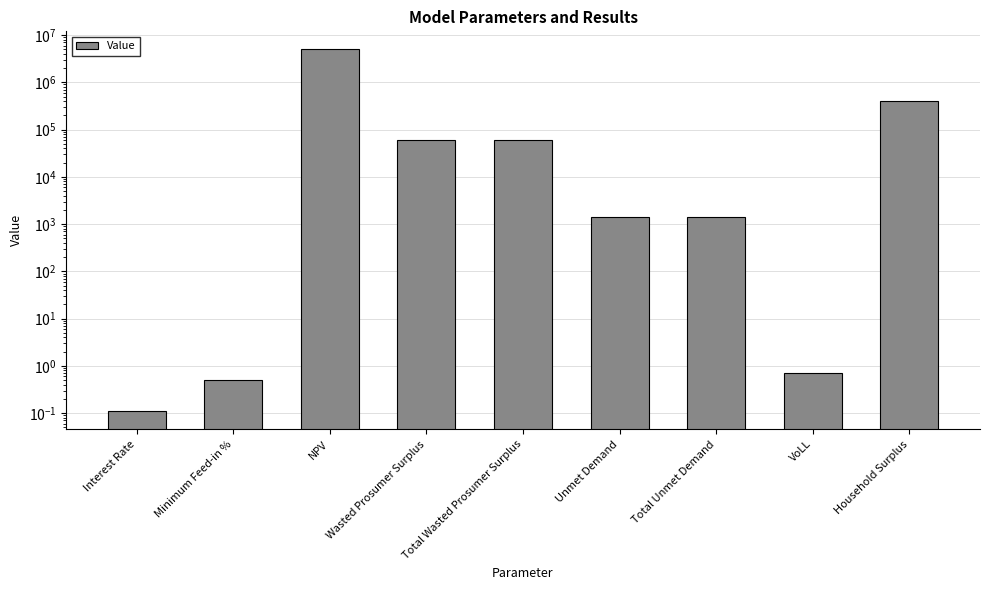

What is the maximum value shown in the chart?

4960721.3